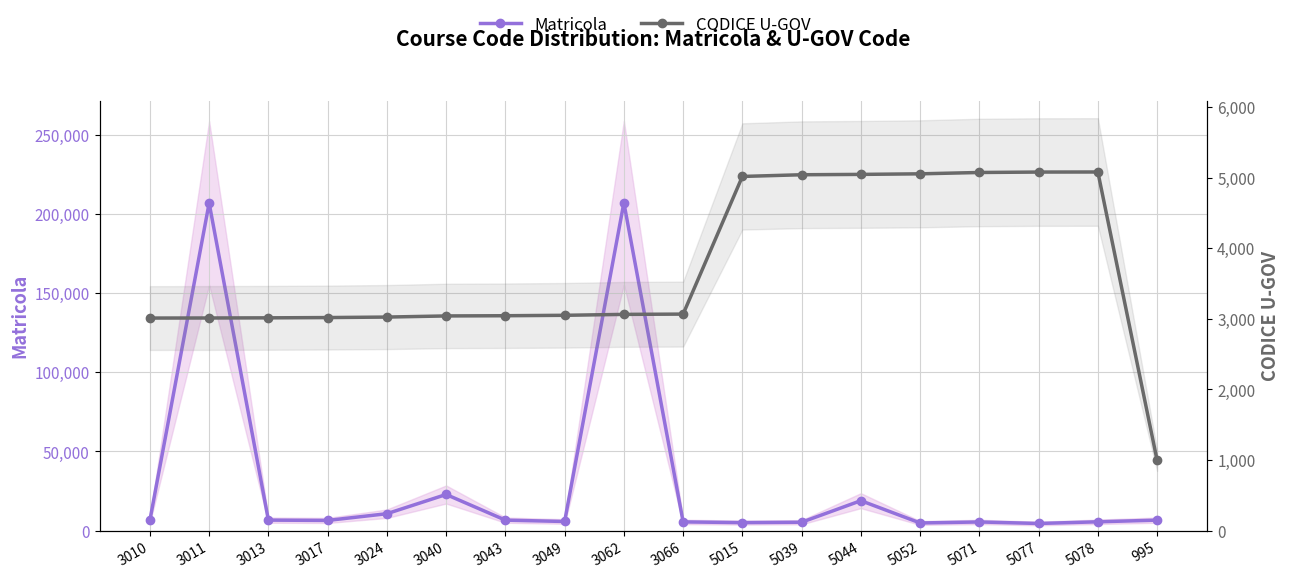

What value does the Matricola series have at 5044?

18934